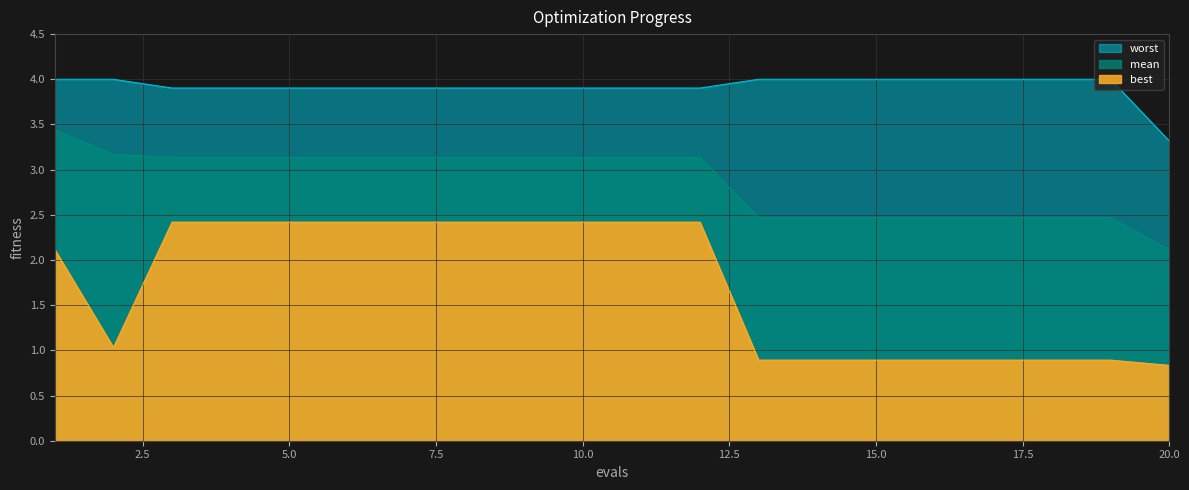

Which series has the largest range (max minus min)?

best